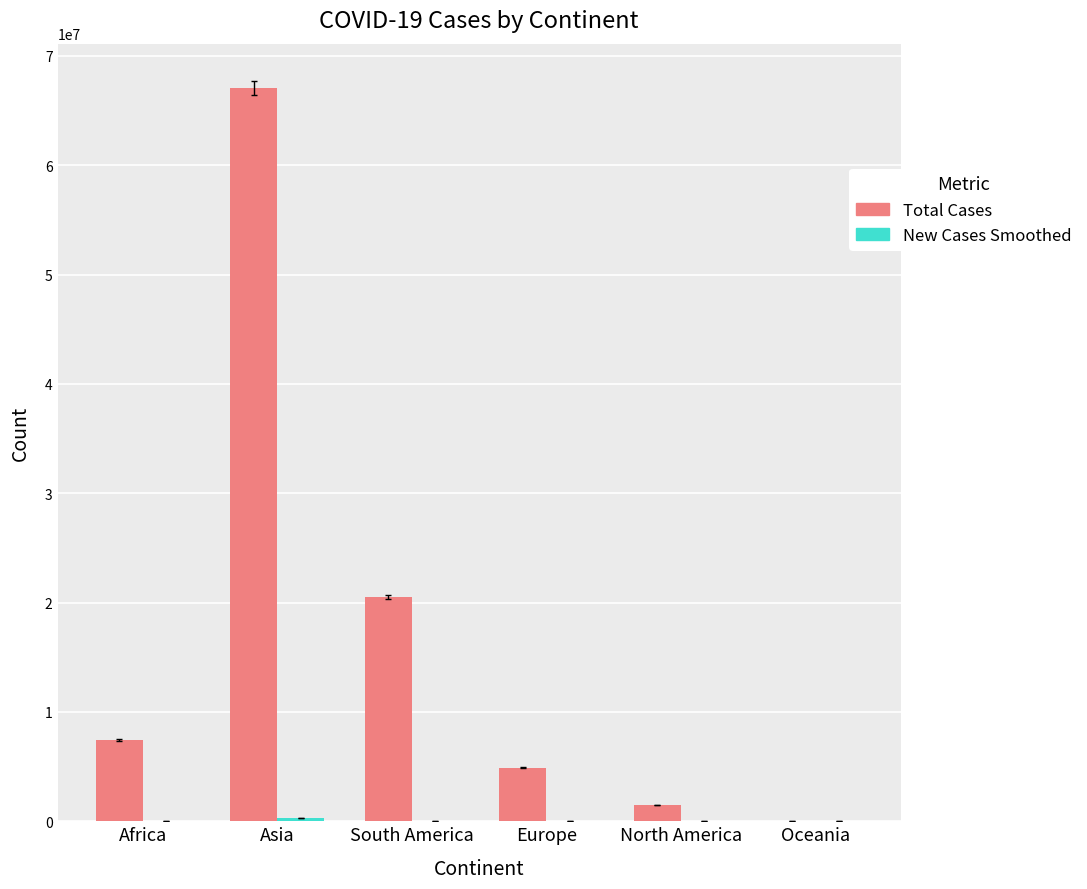

What is the average value of the Total Cases series?

16894816